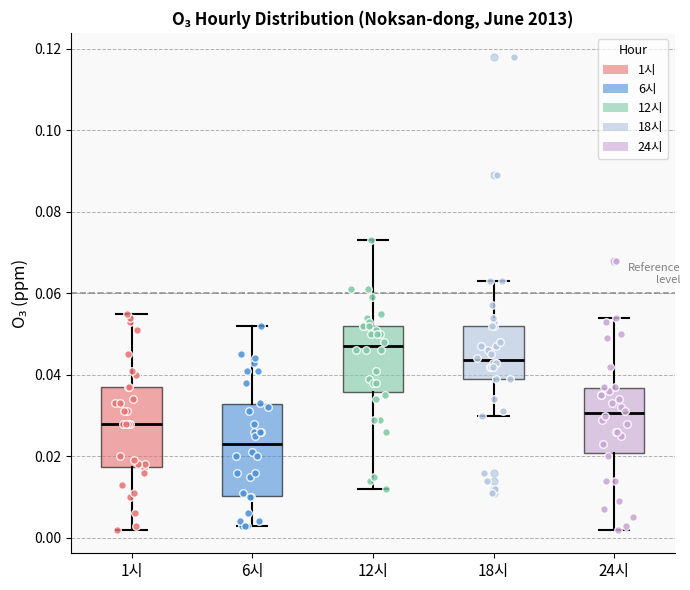

Reading left to right, transcribe this box plot: for each box, give where its median line is, the range the box spans, and where its two whiskers end, as read against the y-axis. The values are not printed on the chart, so give them approximately, as read against the axis.

1시: median 0.028, box 0.018 to 0.038, whiskers 0.002 to 0.056
6시: median 0.024, box 0.010 to 0.032, whiskers 0.004 to 0.052
12시: median 0.048, box 0.036 to 0.052, whiskers 0.012 to 0.074
18시: median 0.044, box 0.040 to 0.052, whiskers 0.030 to 0.064
24시: median 0.030, box 0.020 to 0.036, whiskers 0.002 to 0.054